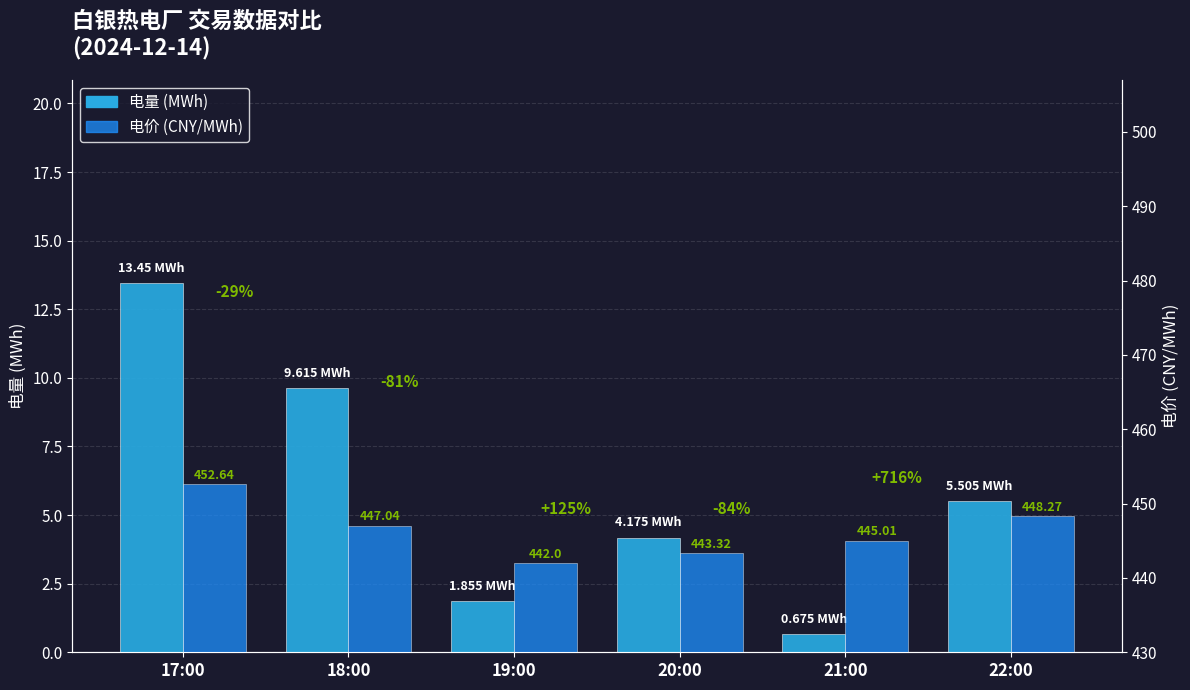

Between 20:00 and 22:00, which series saw the biggest shift?

电价 (CNY/MWh)